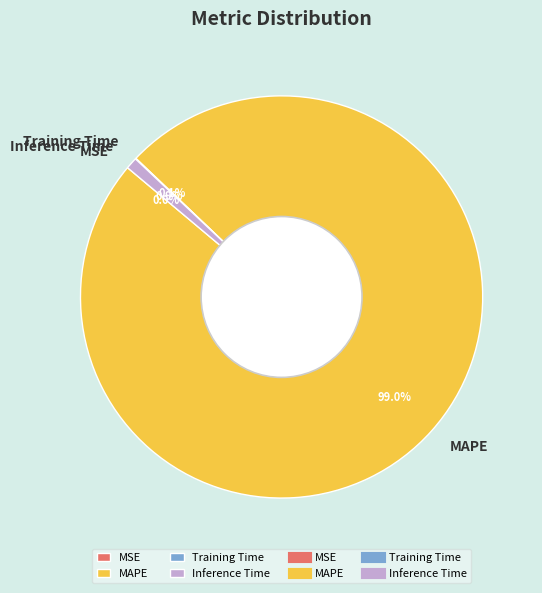

What is the majority slice?

MAPE